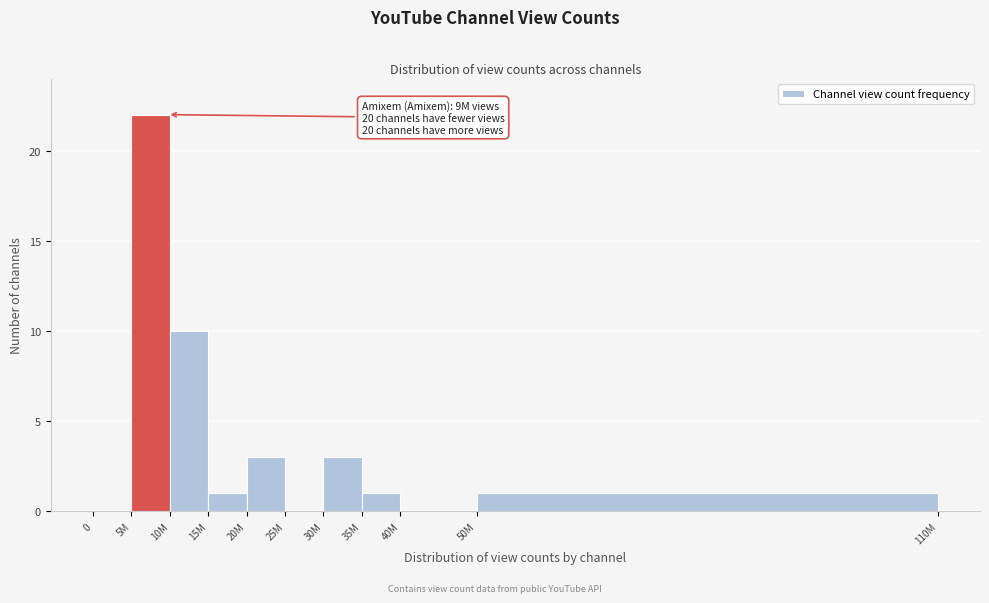

Reading right to left, extract all data points from this chart.

50M=1	40M=0	35M=1	30M=3	25M=0	20M=3	15M=1	10M=10	5M=22	0=0